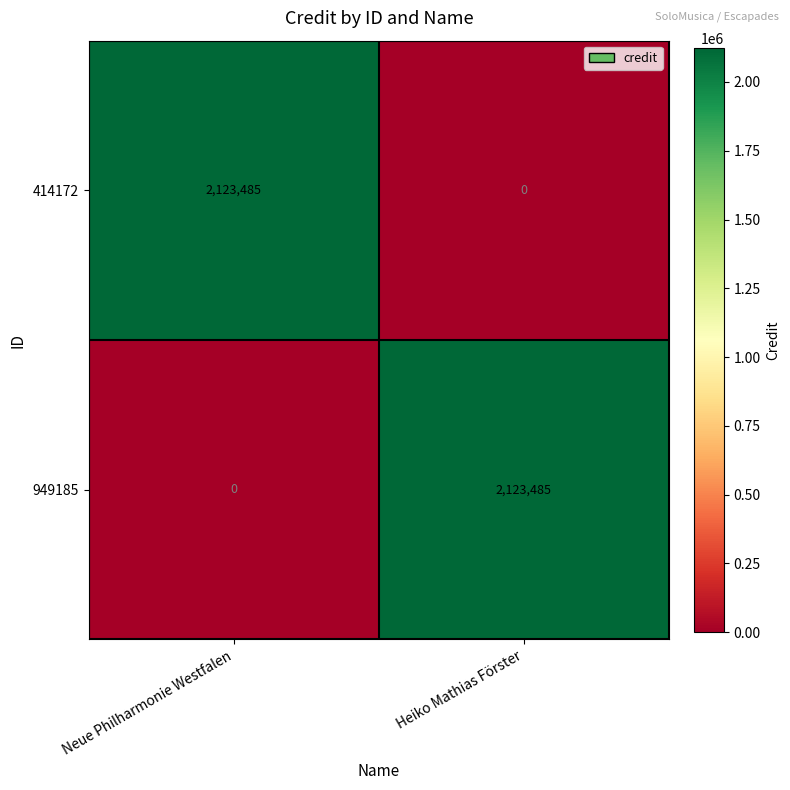

Reading right to left, what are all the values shown in this chart?

414172: Heiko Mathias Förster=0	Neue Philharmonie Westfalen=2123485
949185: Heiko Mathias Förster=2123485	Neue Philharmonie Westfalen=0